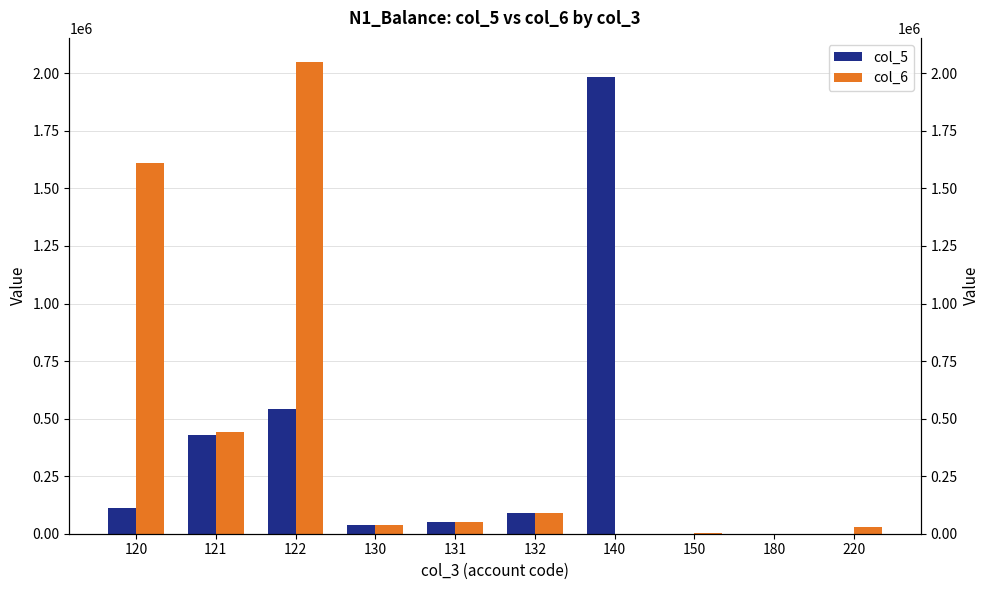

Where does the col_6 series first go above 52990?

120